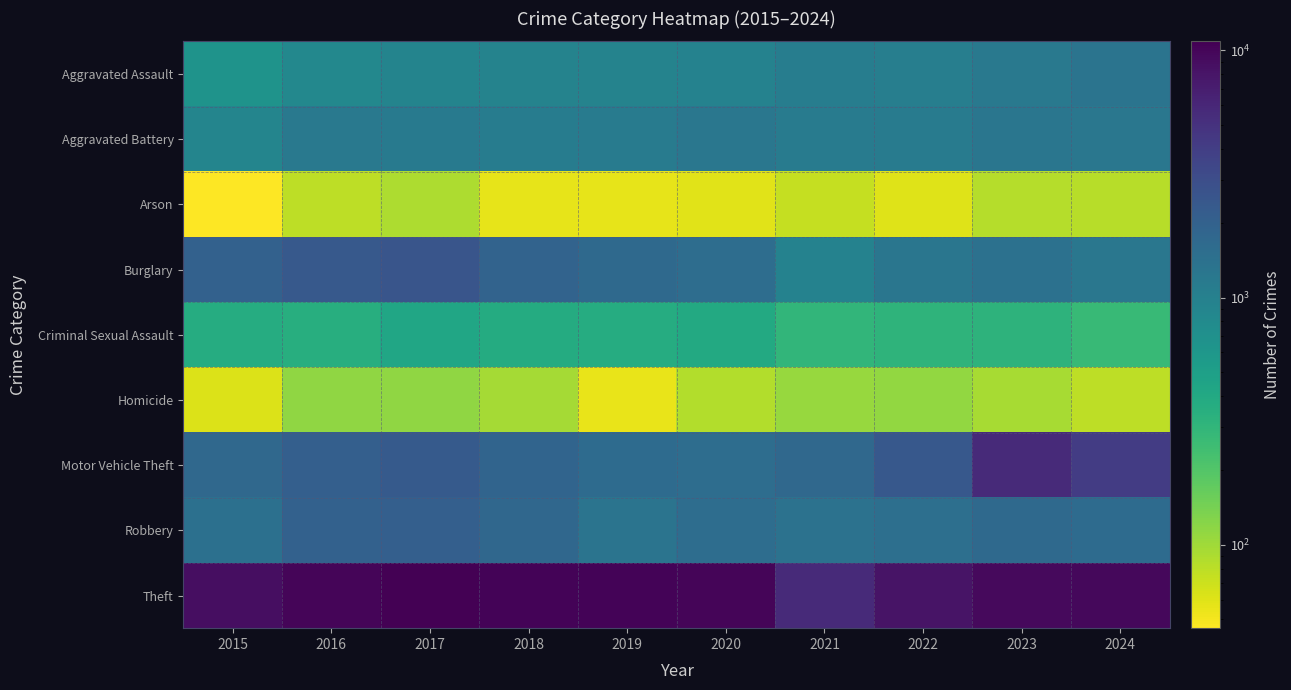

Count the number of categories in the chart.

10